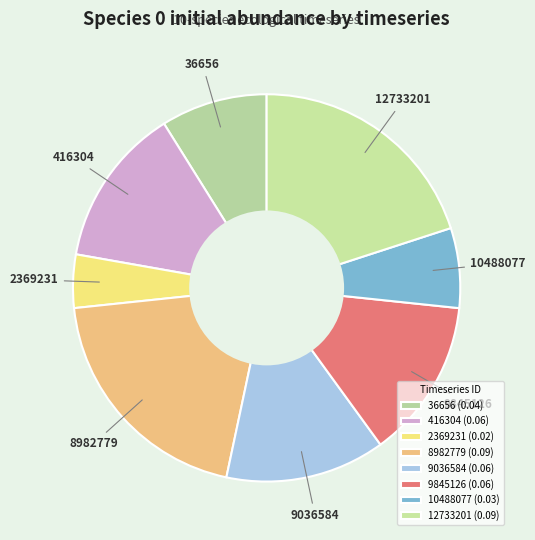

To the nearest percent, what portion does 9845126 represent?

13%